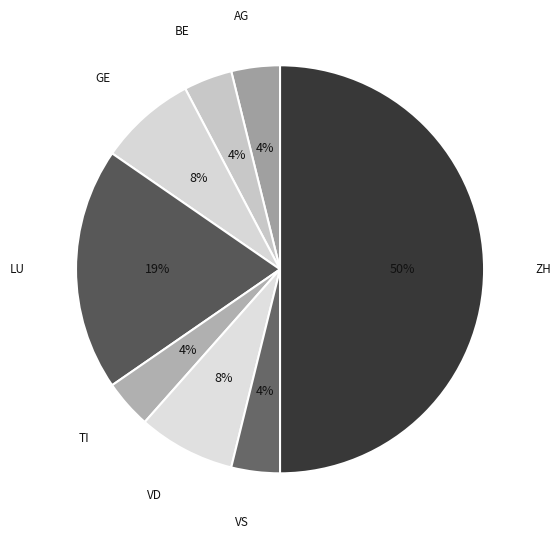

To the nearest percent, what is the difference between the largest and smallest slice percentages?

46%